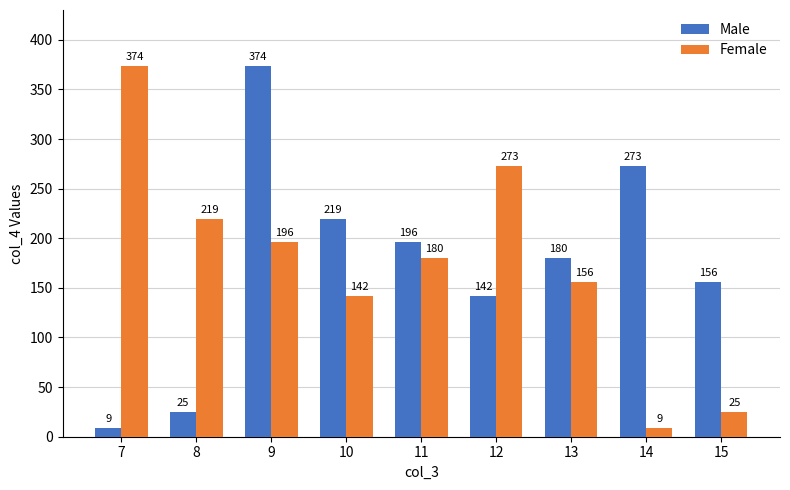

What is the minimum value shown in the chart?

9.0